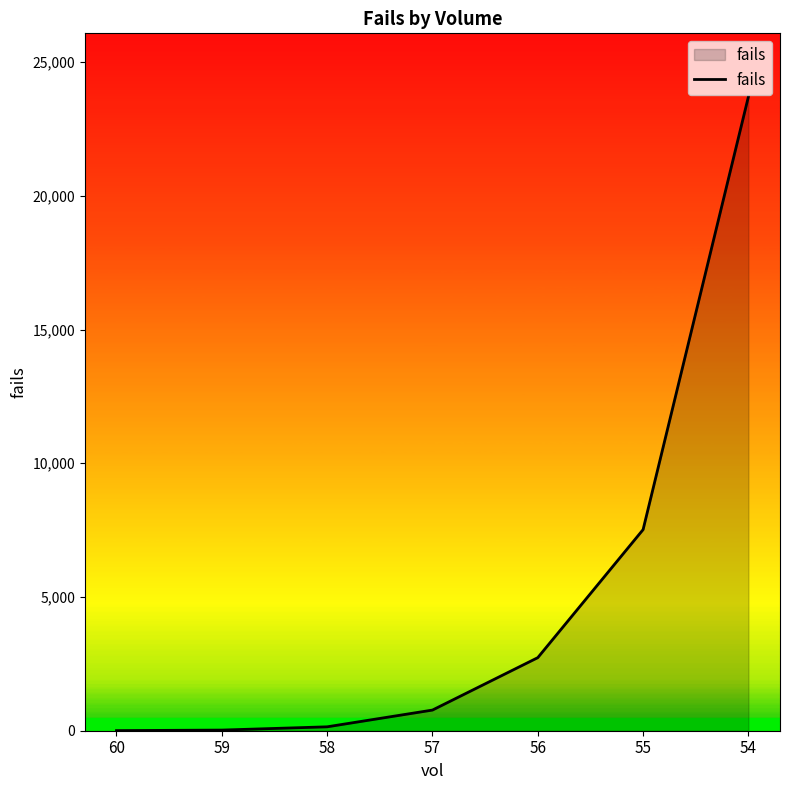

What is the maximum value shown in the chart?

23706